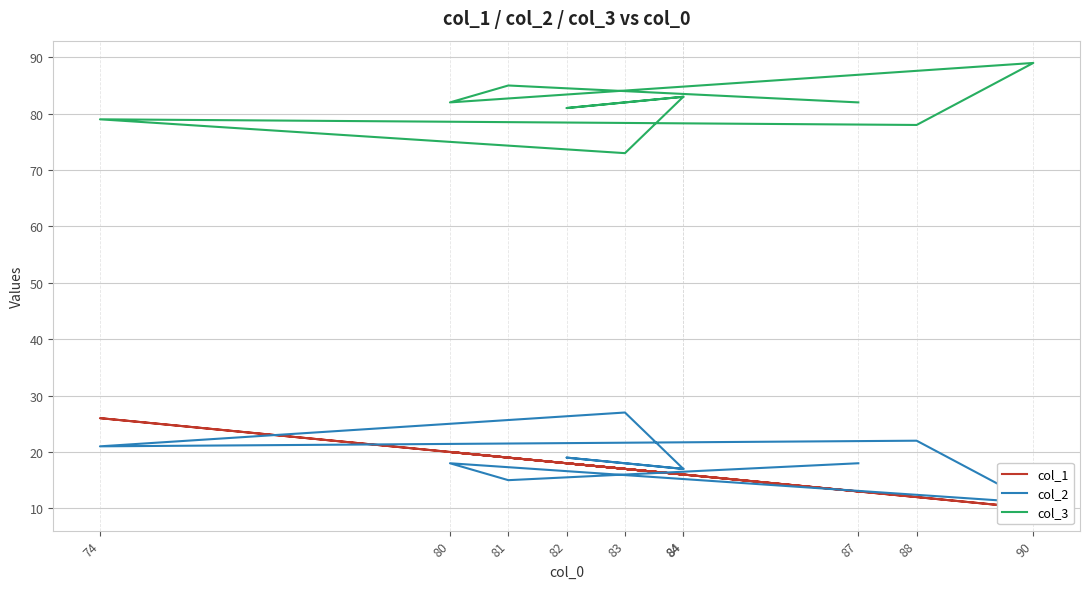

True or false: col_3 and col_2 intersect in this chart.

False